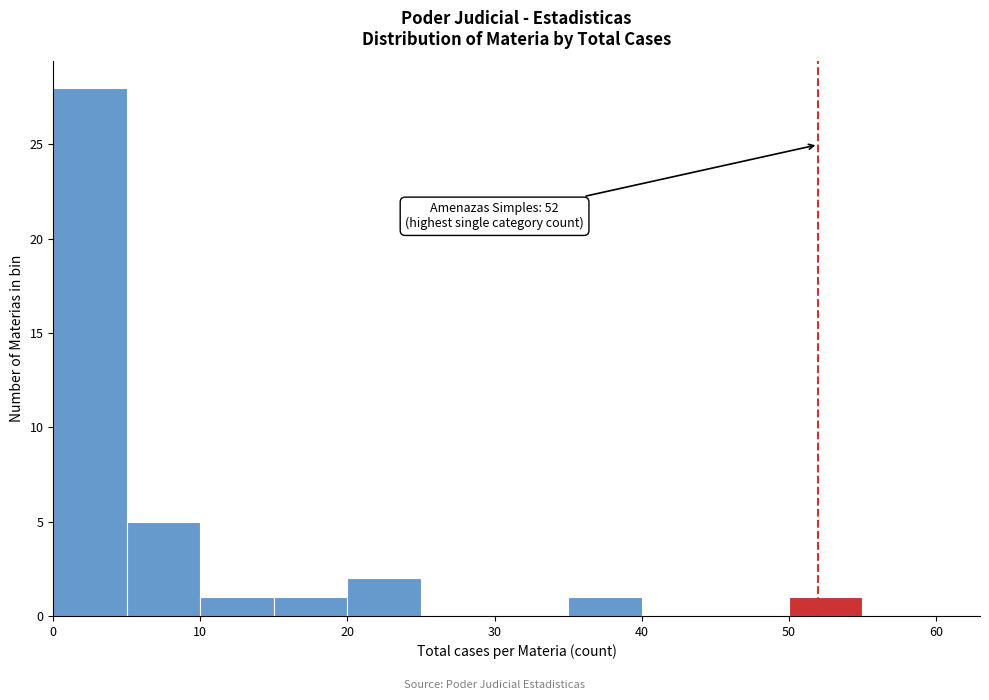

Which range on the x-axis has the tallest bar?

0 to 5